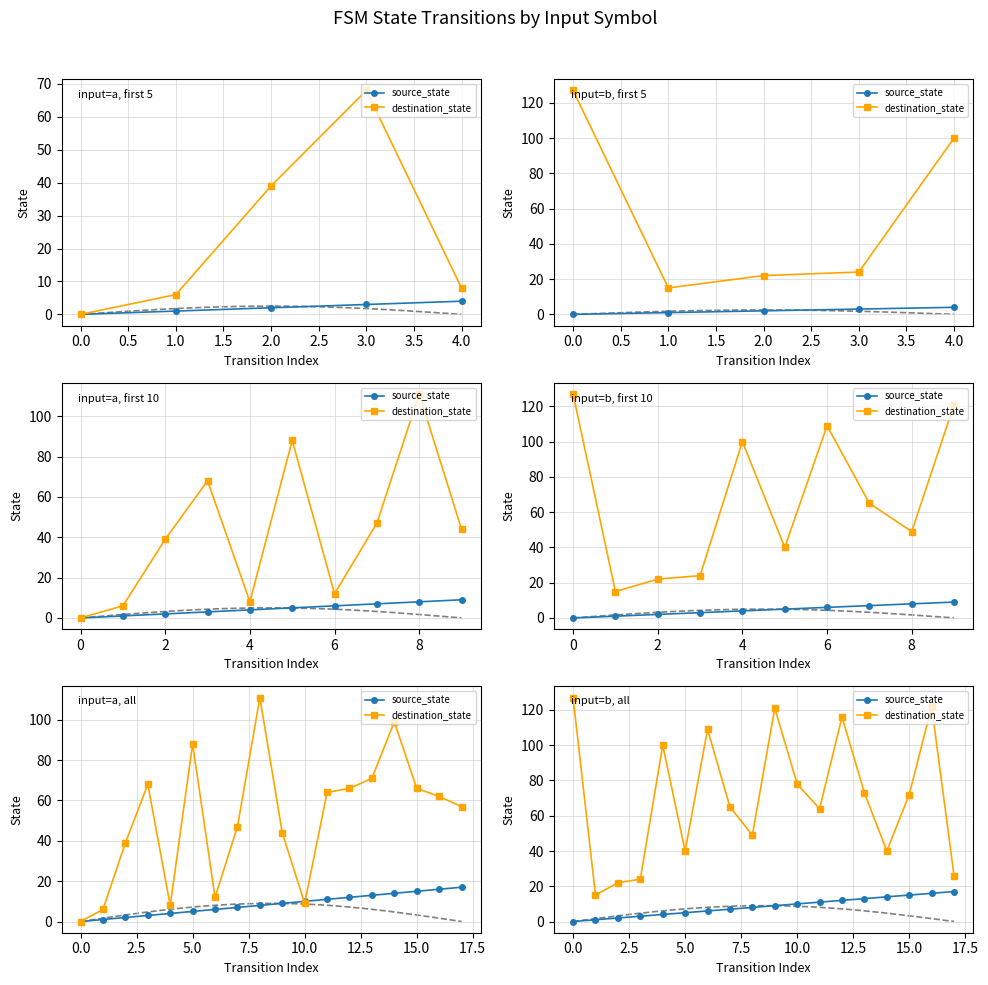

At 4.0, list the series in order from largest to smallest.

destination_state, source_state